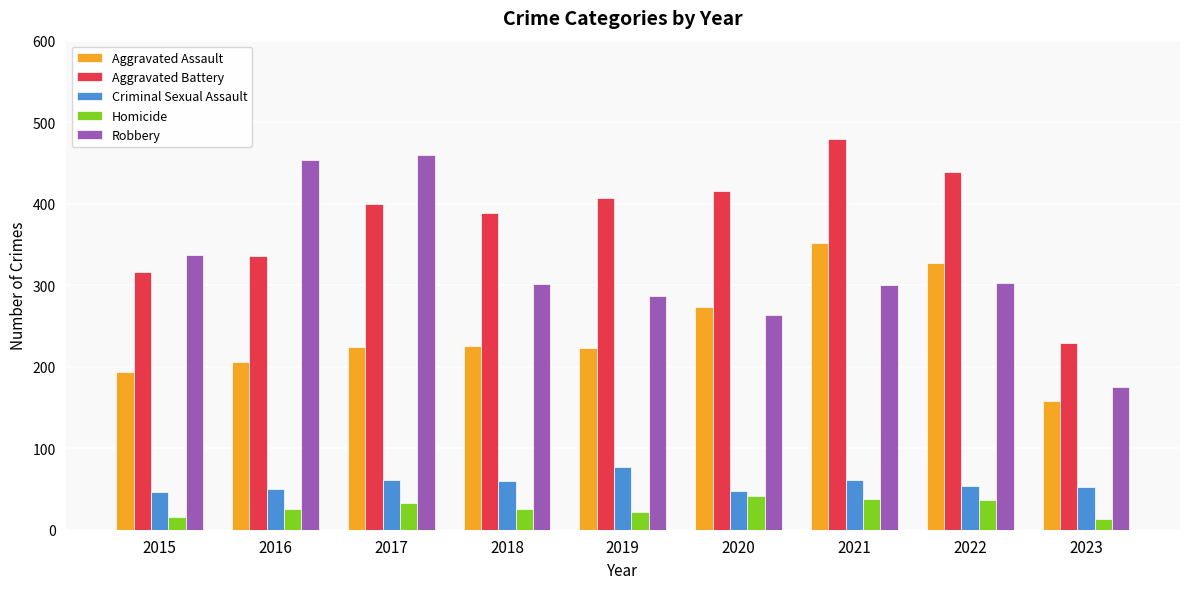

What is the total value across all series at 2016?

1072